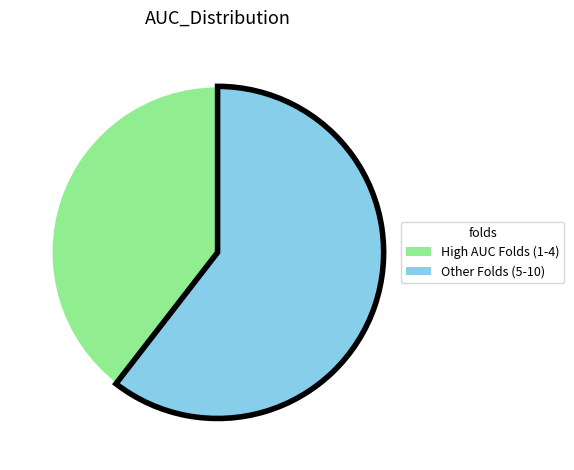

Is there any slice that represents more than half of the pie?

Yes